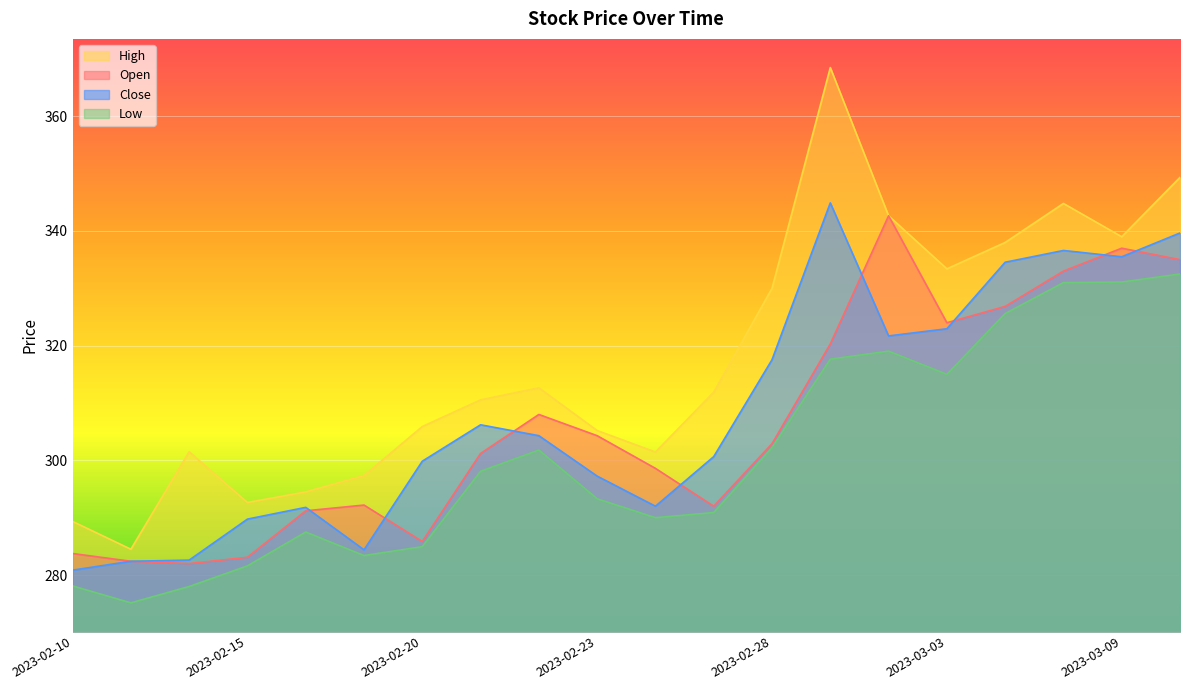

How many interior local valleys does the Open series have?

4